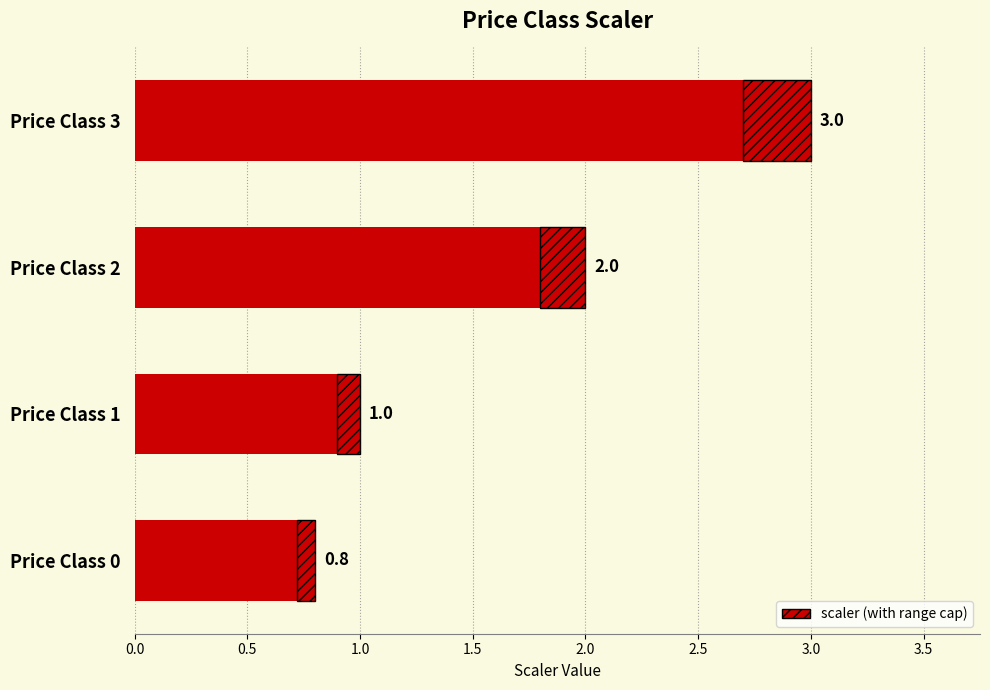

Reading bottom to top, what are all the values shown in this chart?

Price Class 0=0.8	Price Class 1=1.0	Price Class 2=2.0	Price Class 3=3.0